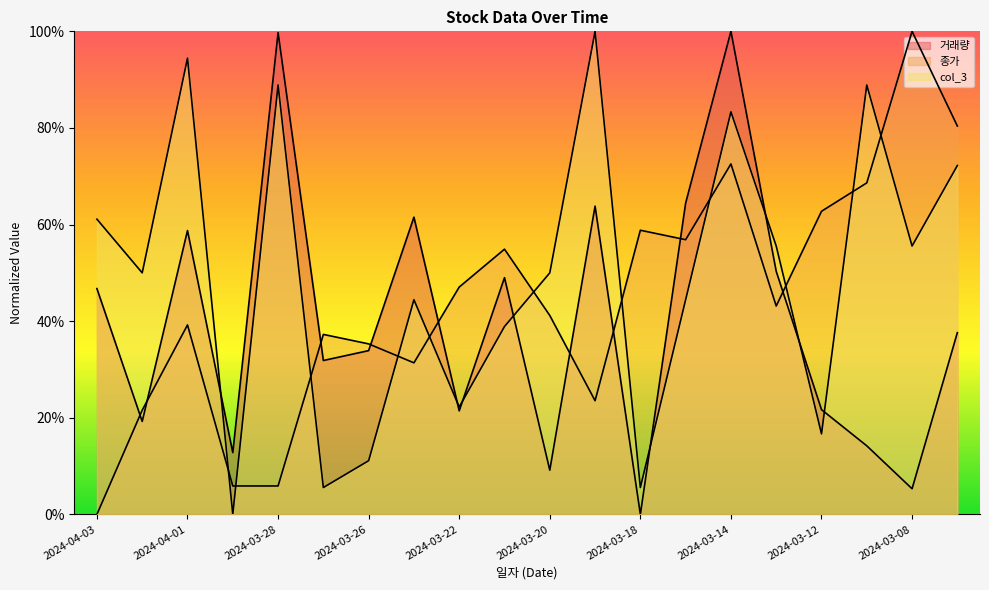

At 2024-03-22, list the series in order from smallest to largest.

거래량, col_3, 종가